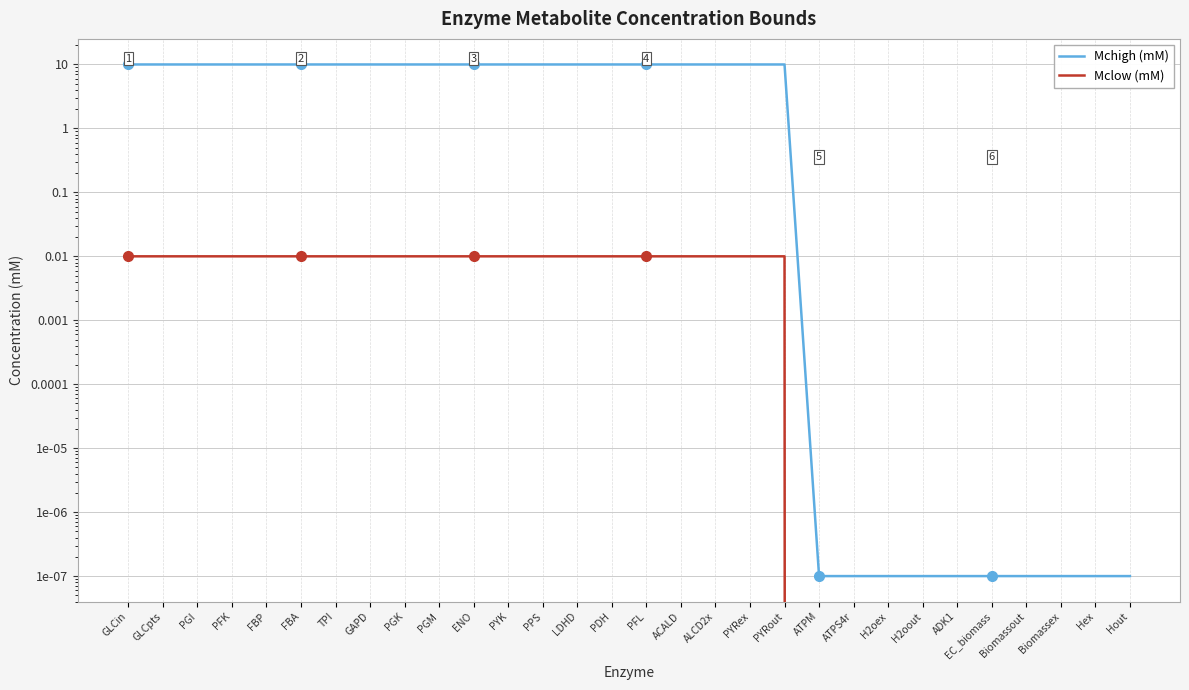

What is the difference between the maximum and minimum values in the Mchigh (mM) series?

10.0